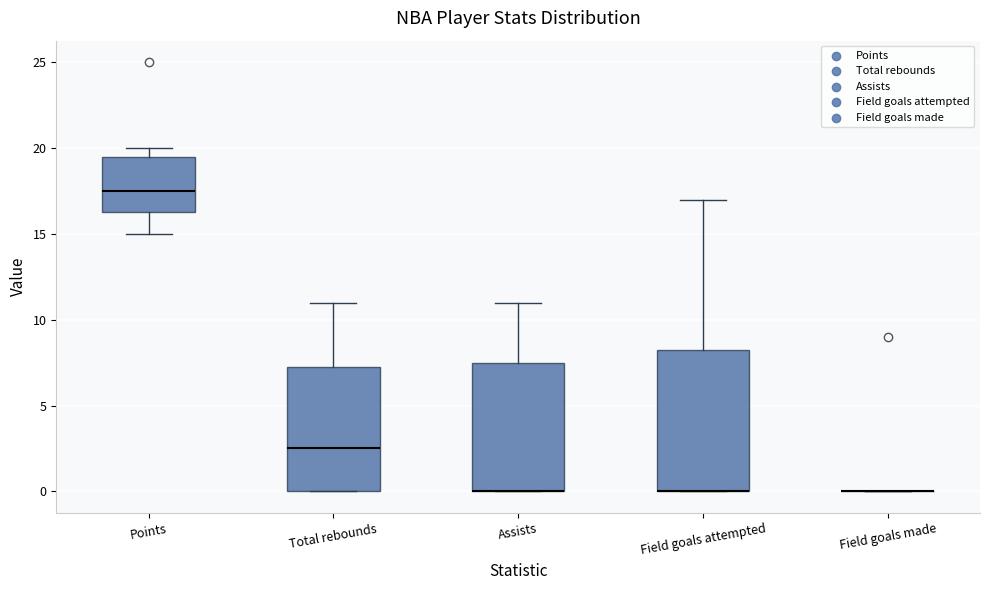

Where does the upper whisker of the box for Assists end on the y-axis? The values are not printed on the chart, so give them approximately, as read against the axis.

11.0